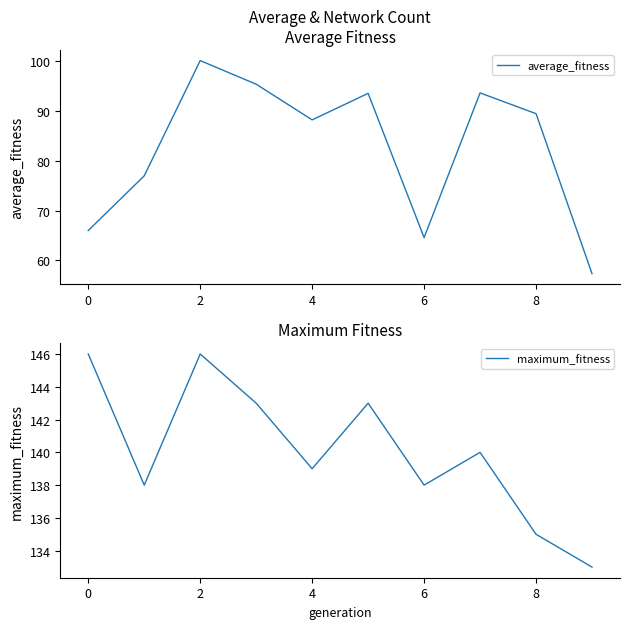

What are all the series names shown in the legend?

average_fitness, maximum_fitness